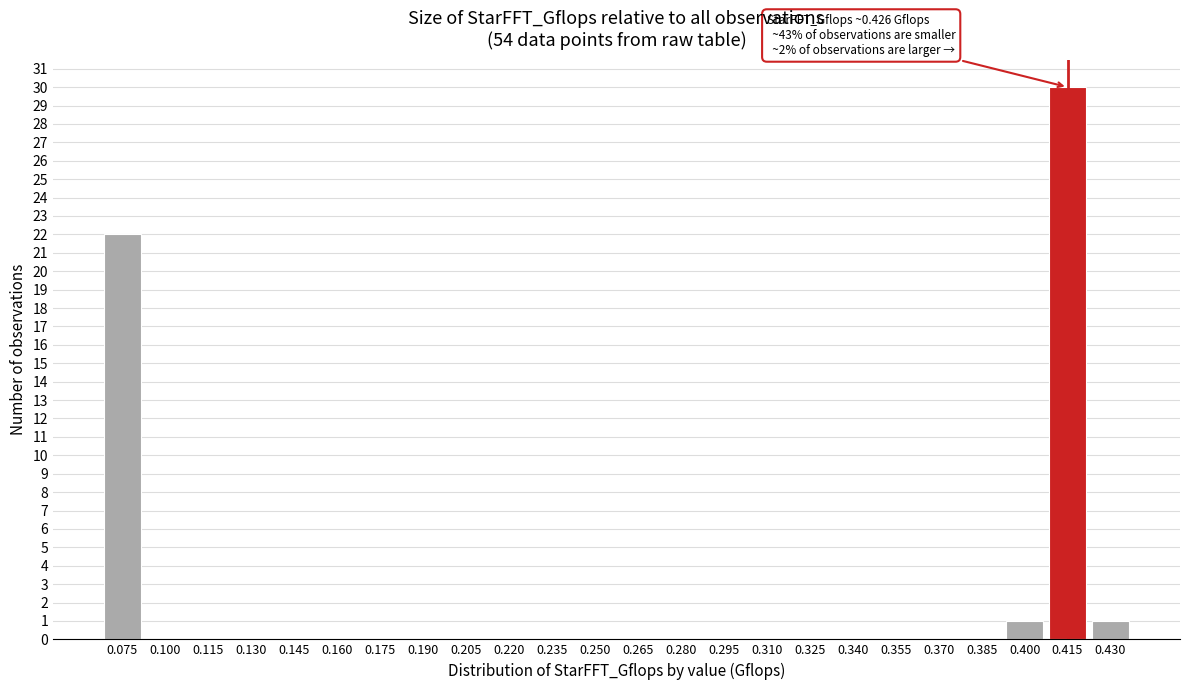

Reading left to right, list all the values displayed in this chart.

0.075=22	0.100=0	0.115=0	0.130=0	0.145=0	0.160=0	0.175=0	0.190=0	0.205=0	0.220=0	0.235=0	0.250=0	0.265=0	0.280=0	0.295=0	0.310=0	0.325=0	0.340=0	0.355=0	0.370=0	0.385=0	0.400=1	0.415=30	0.430=1